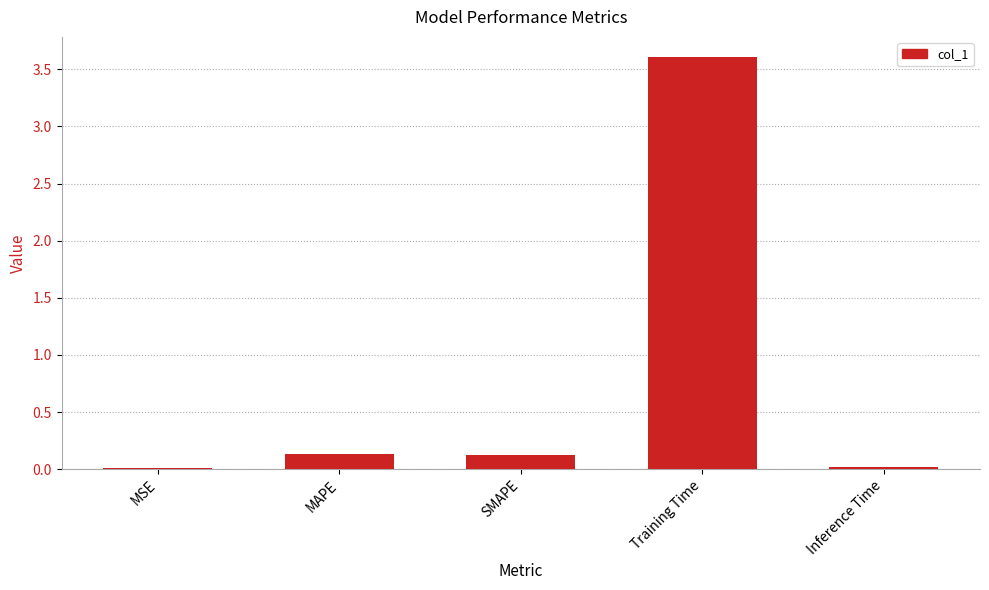

Is it true that the value at SMAPE is 0.1?

True